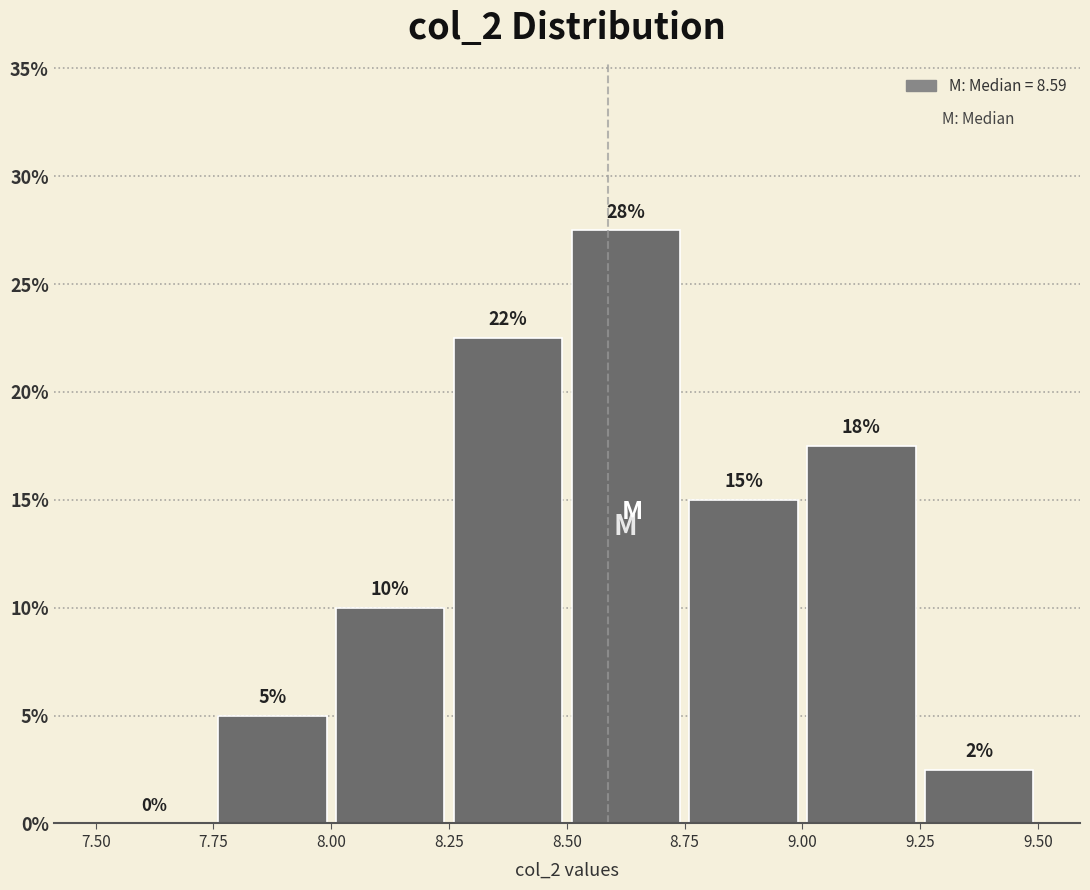

Over which range of the x-axis is the bar tallest?

8.50 to 8.75